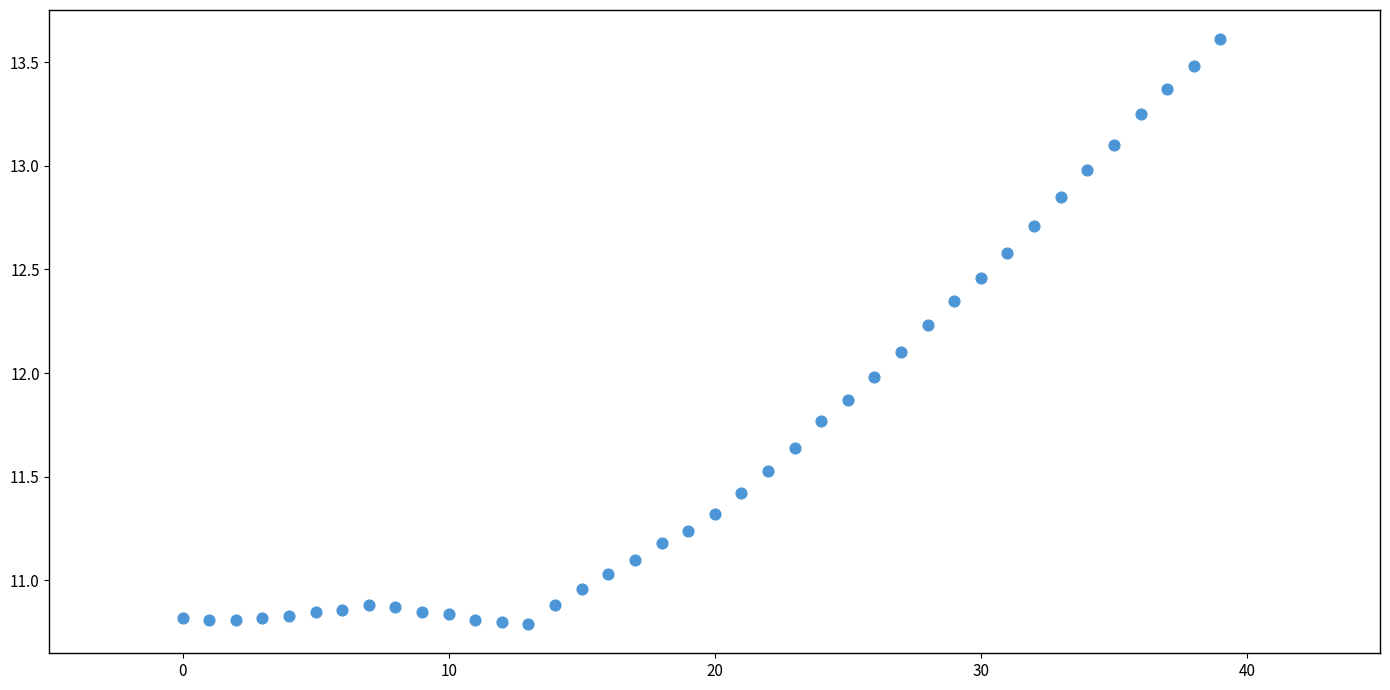

What is the range of Y values (max minus min)?

2.8